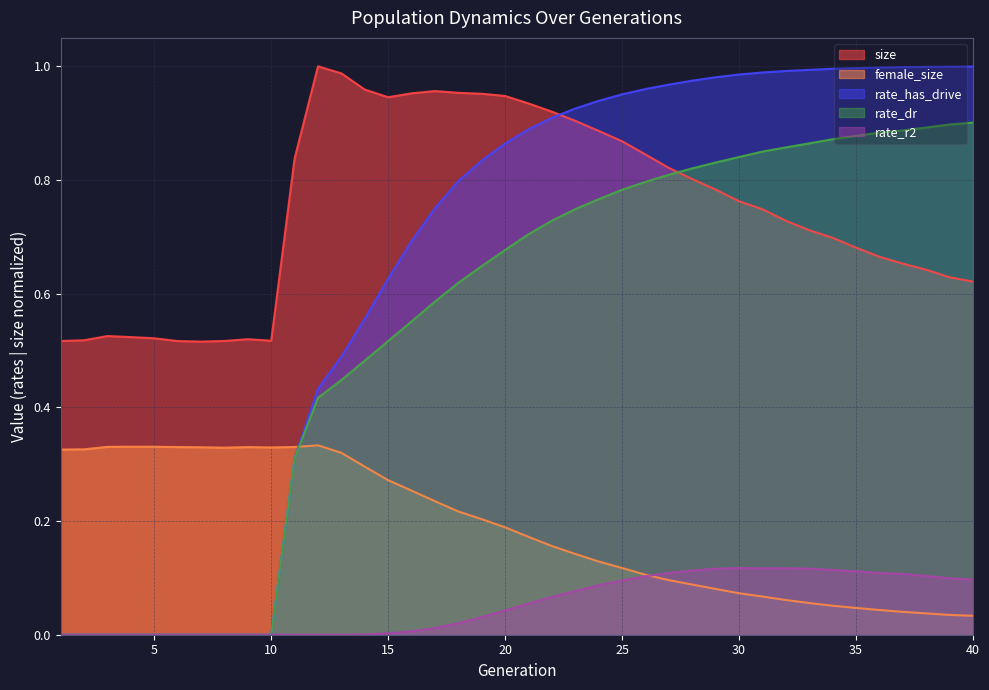

What is the highest value of the rate_dr series?

0.9